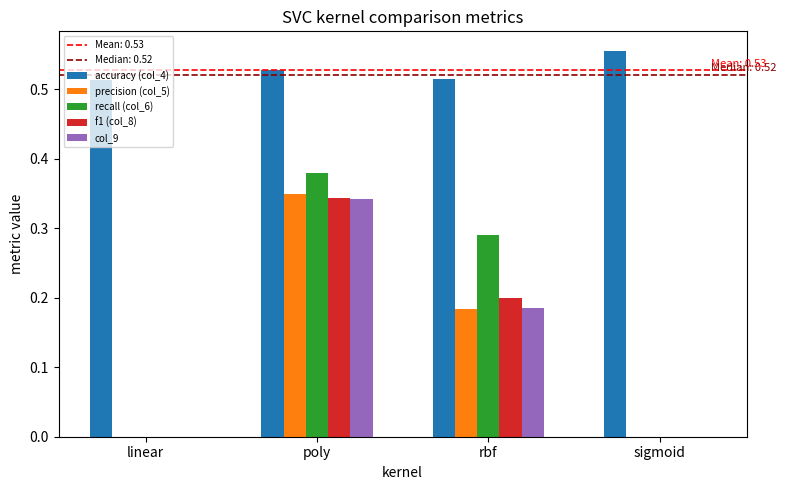

How many groups of bars are there?

4